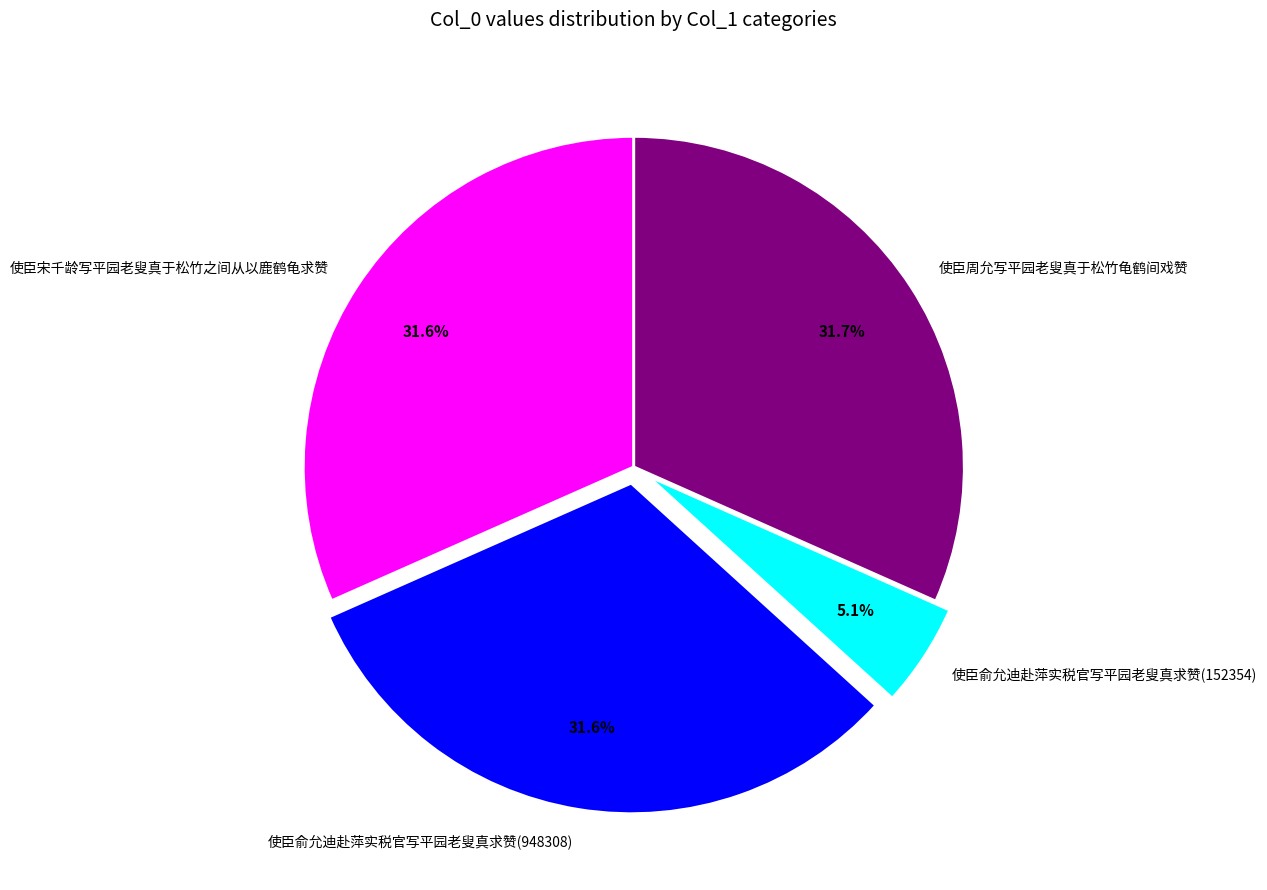

Is there any slice that represents more than half of the pie?

No